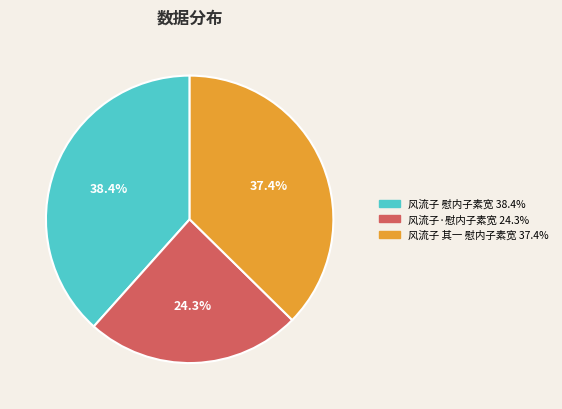

How many slices are in this pie chart?

3